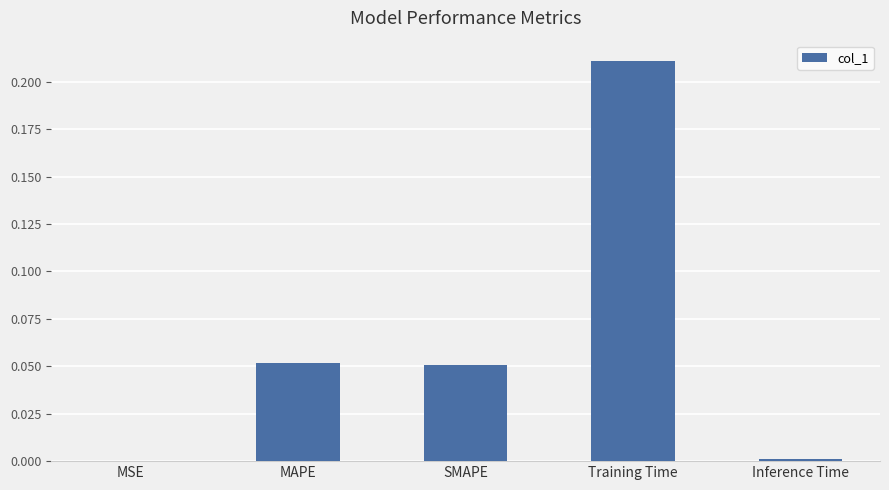

Which label corresponds to the largest value in the chart?

Training Time